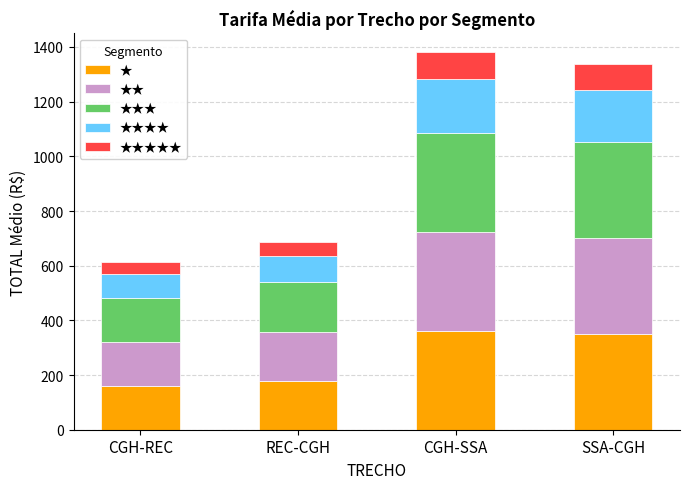

What is the sum of the ★ values at CGH-REC and CGH-SSA?

521.9